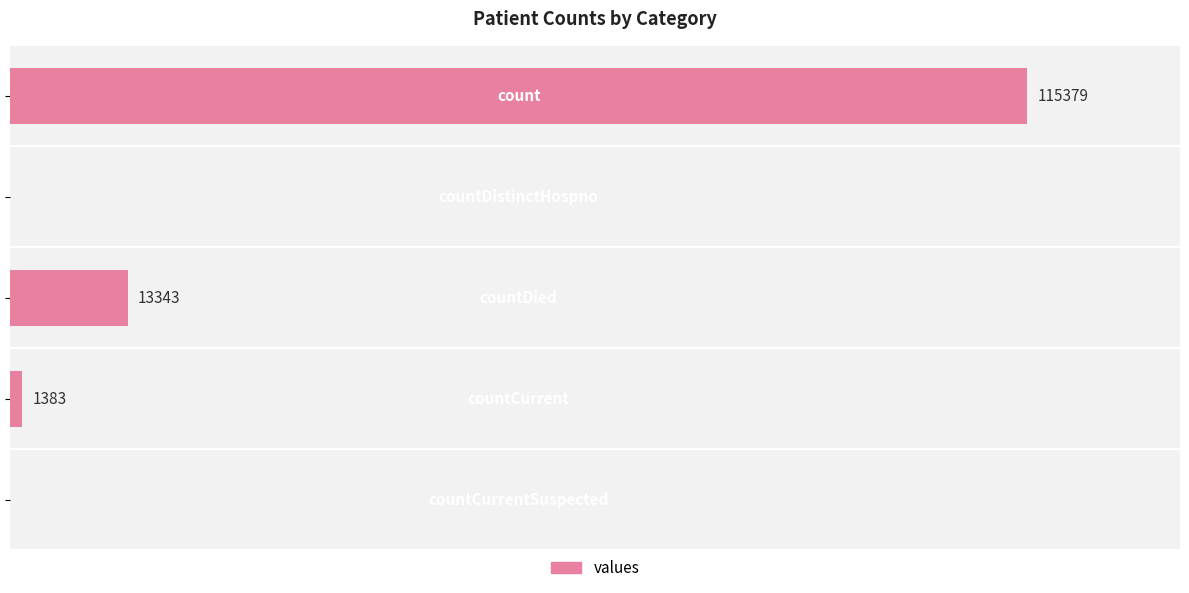

What is the sum of all values?

130105